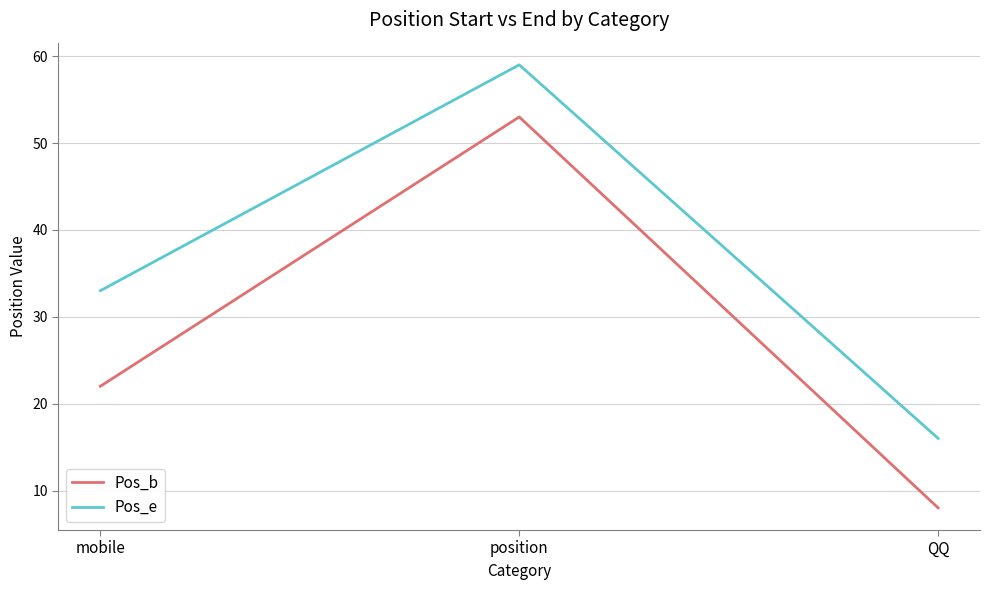

What is the difference between the maximum and minimum values in the Pos_b series?

45